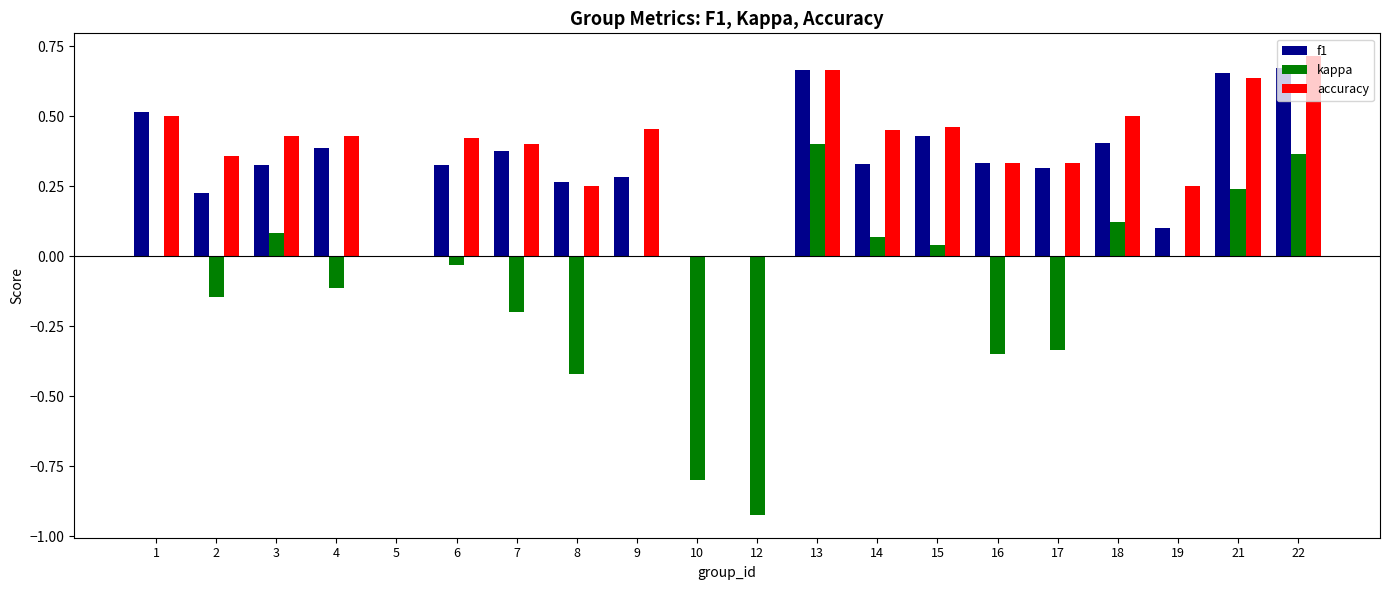

What is the sum of all kappa values?

-2.0